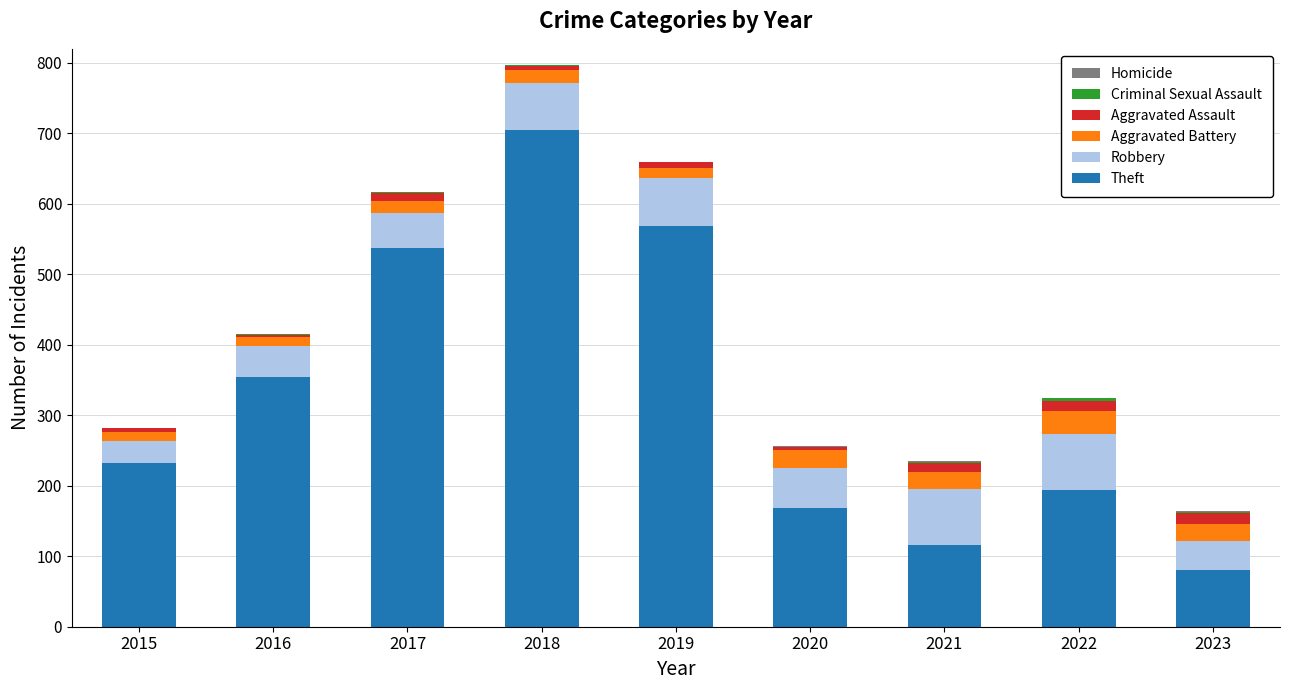

At which category is the sum across all series the highest?

2018